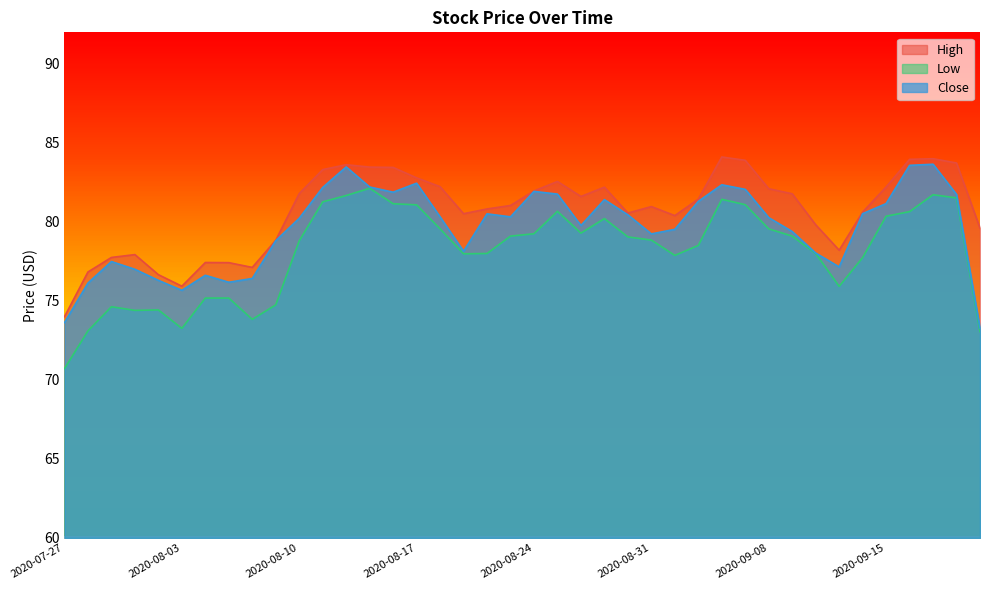

What is the sum of the Low values at 2020-08-03 and 2020-08-25?

153.9